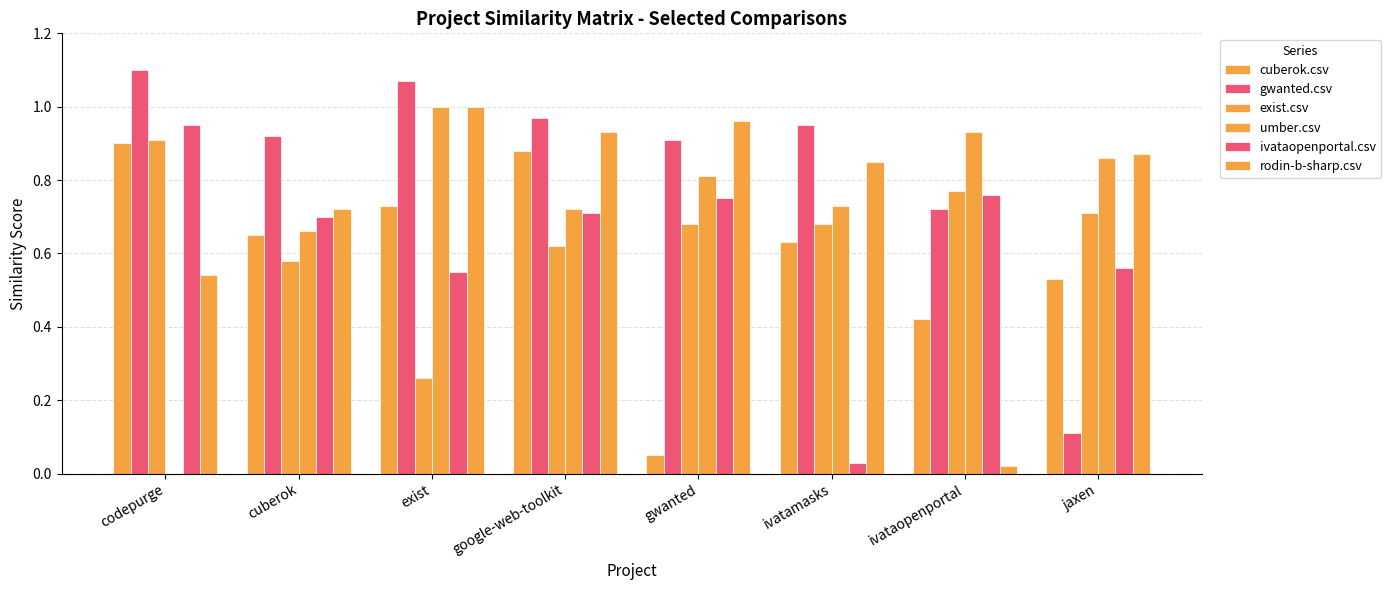

Are the bars horizontal?

No